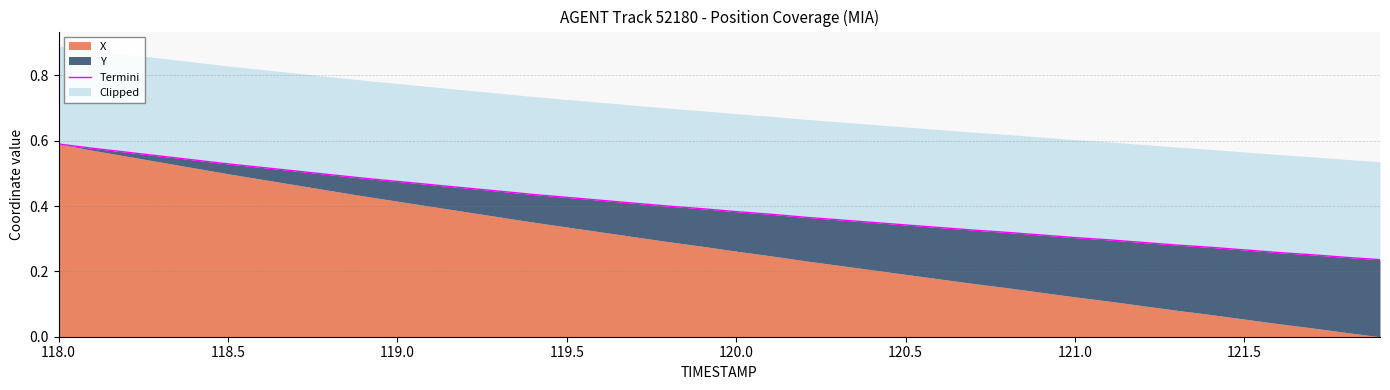

At which category does the chart reach its peak across all series?

118.0